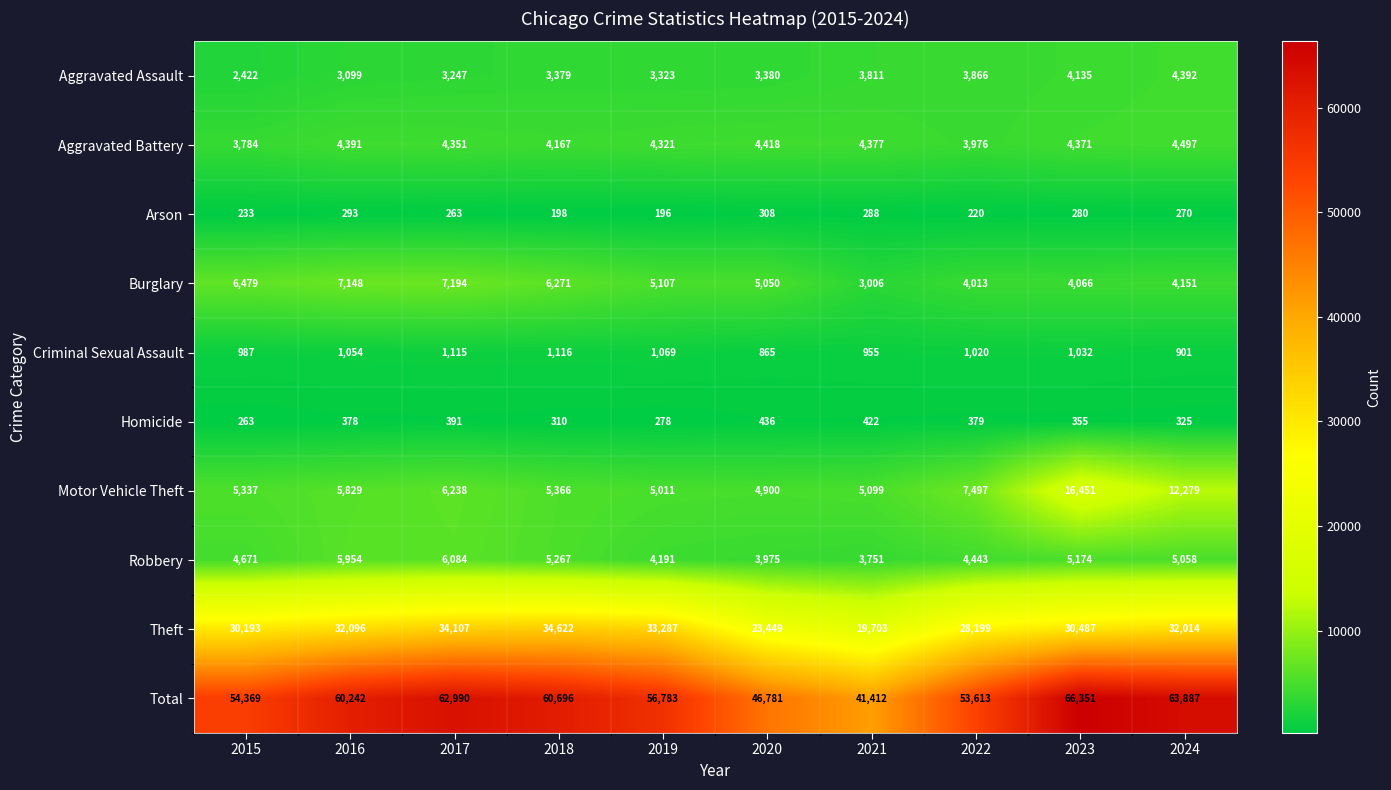

True or false: Motor Vehicle Theft has a value of 3324 at 2019.

False